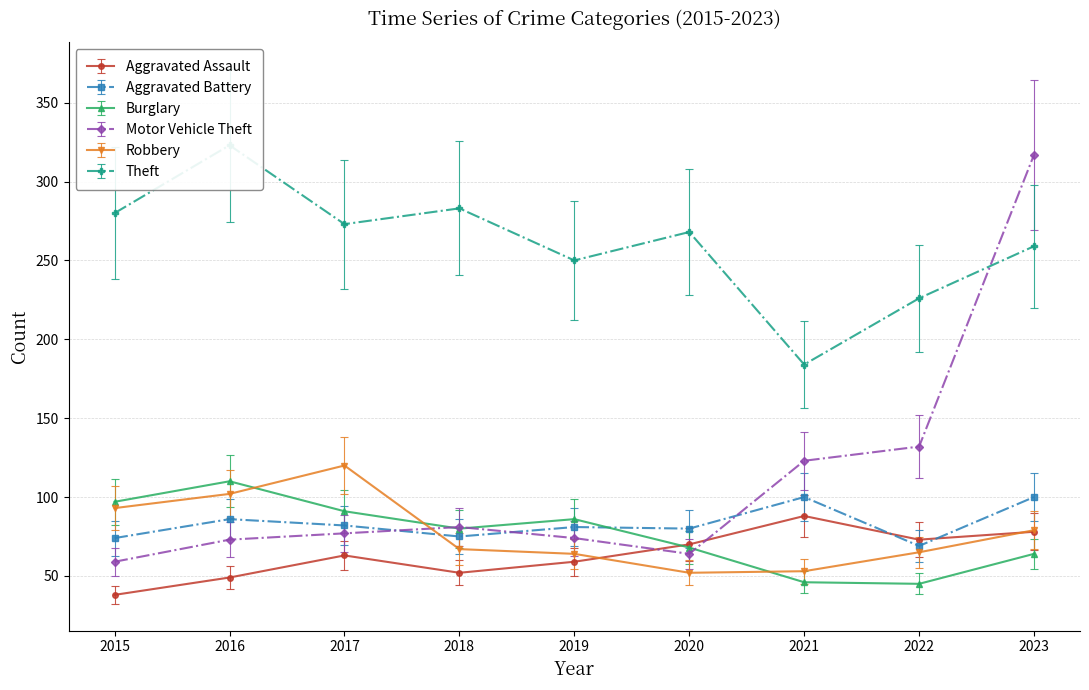

The Robbery series shows 102 at 2016. True or false?

True